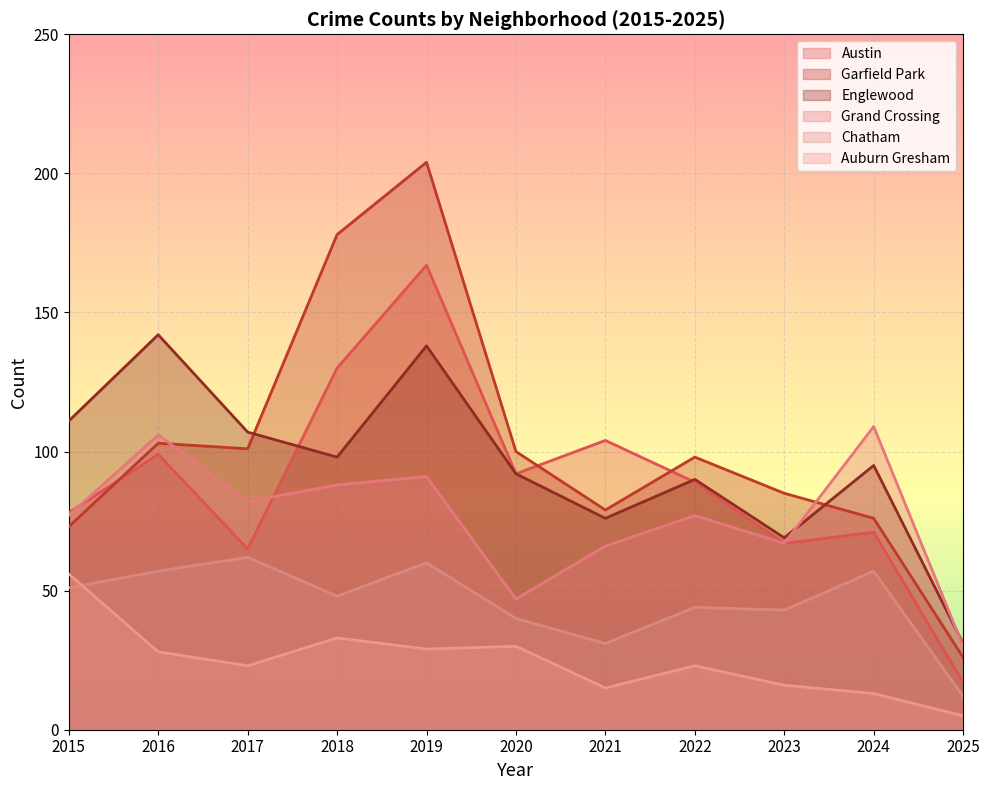

What is the difference between the Englewood values at 2015 and 2021?

35